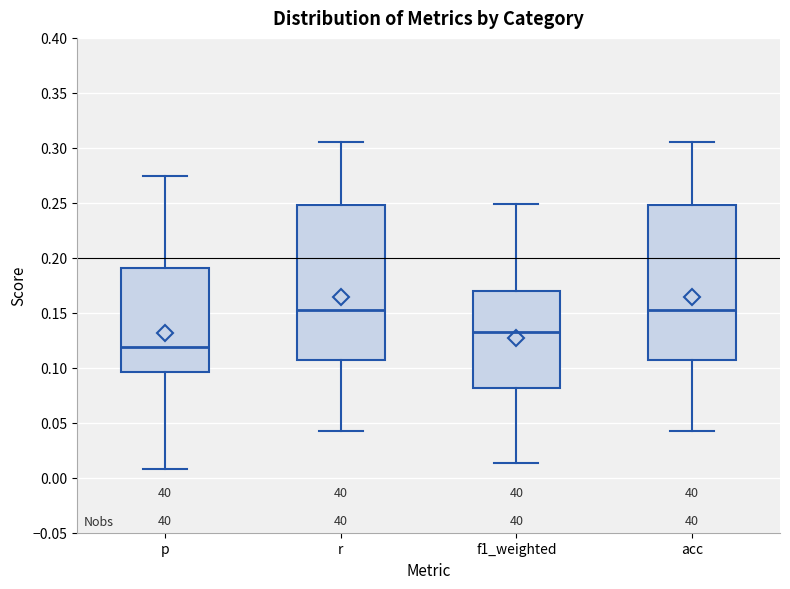

Reading left to right, transcribe this box plot: for each box, give where its median line is, the range the box spans, and where its two whiskers end, as read against the y-axis. The values are not printed on the chart, so give them approximately, as read against the axis.

p: median 0.120, box 0.095 to 0.190, whiskers 0.010 to 0.275
r: median 0.150, box 0.105 to 0.250, whiskers 0.045 to 0.305
f1_weighted: median 0.135, box 0.080 to 0.170, whiskers 0.015 to 0.250
acc: median 0.150, box 0.105 to 0.250, whiskers 0.045 to 0.305